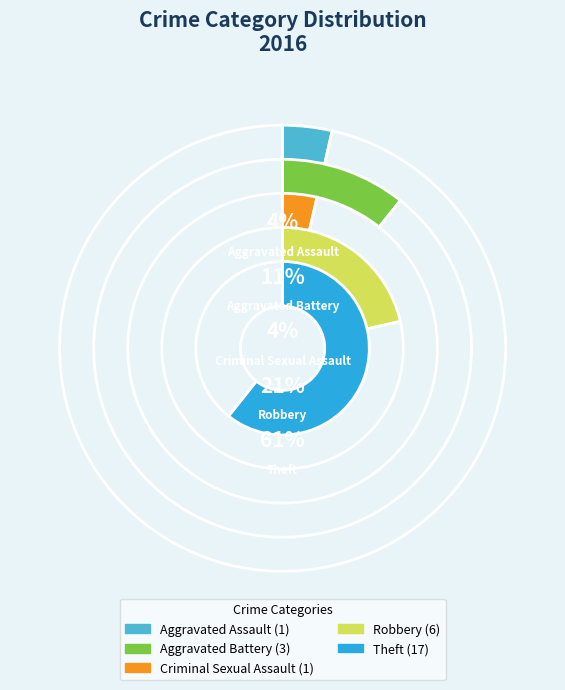

The Robbery slice represents 21% of the pie. True or false?

True